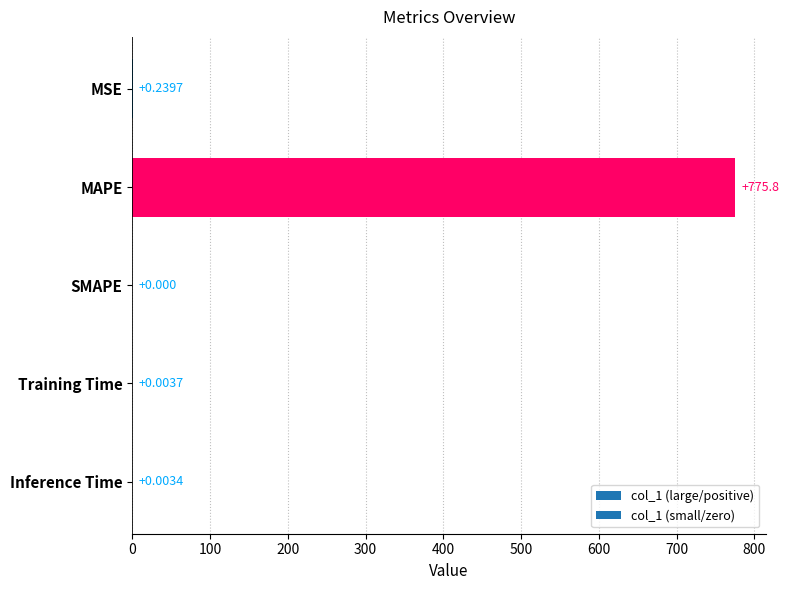

Which has a higher value, SMAPE or MSE?

MSE